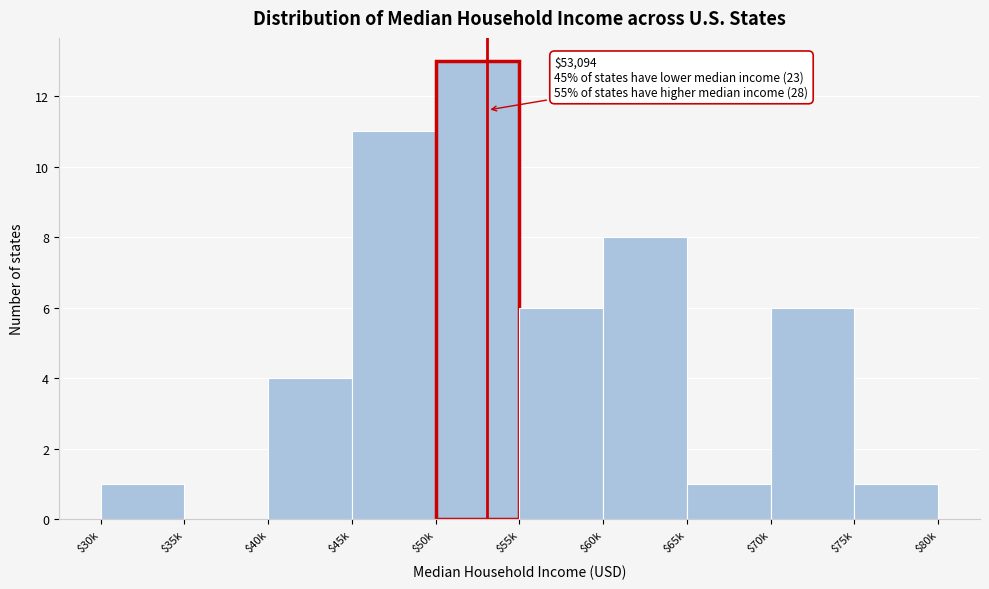

What is the approximate value at $55k?

6